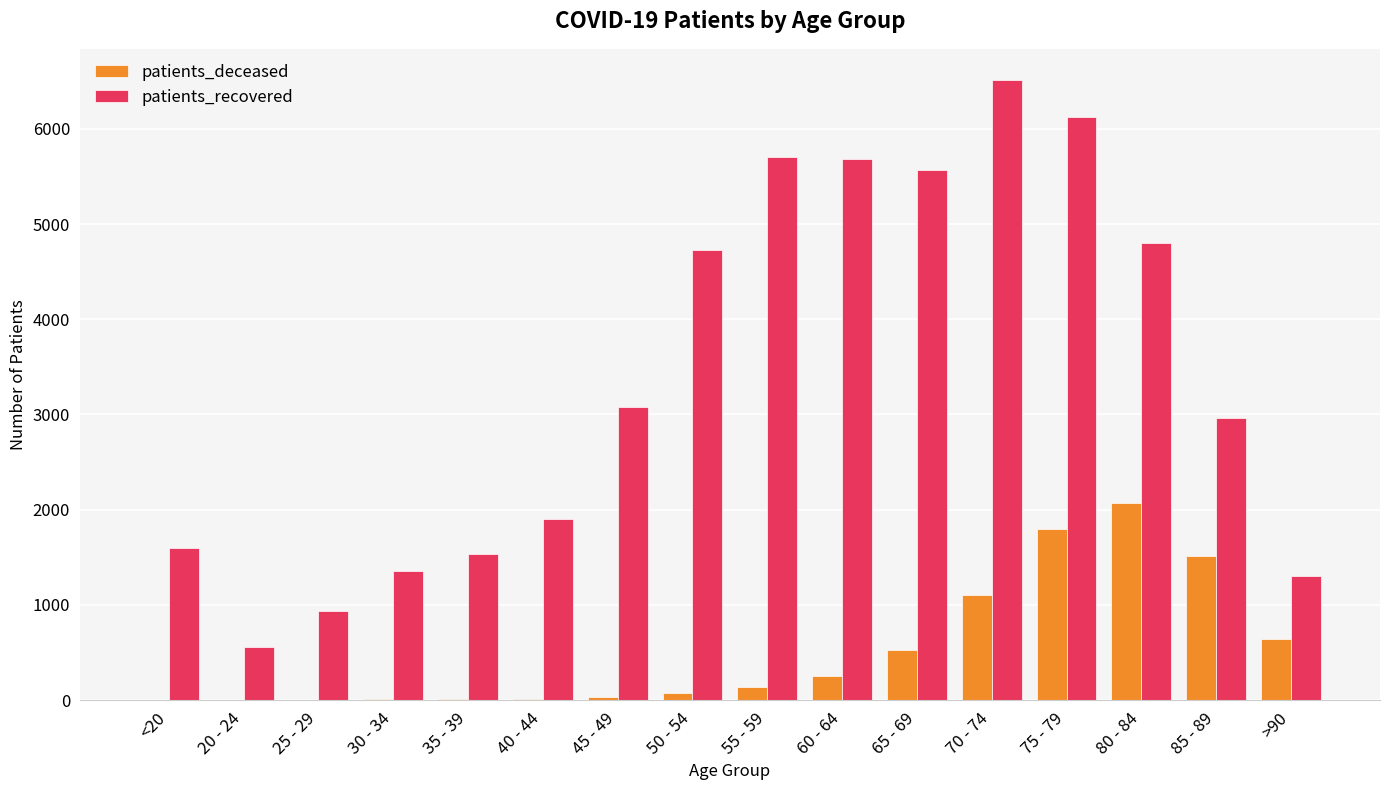

Is the value of patients_deceased at 55 - 59 greater than the value of patients_recovered at 70 - 74?

No